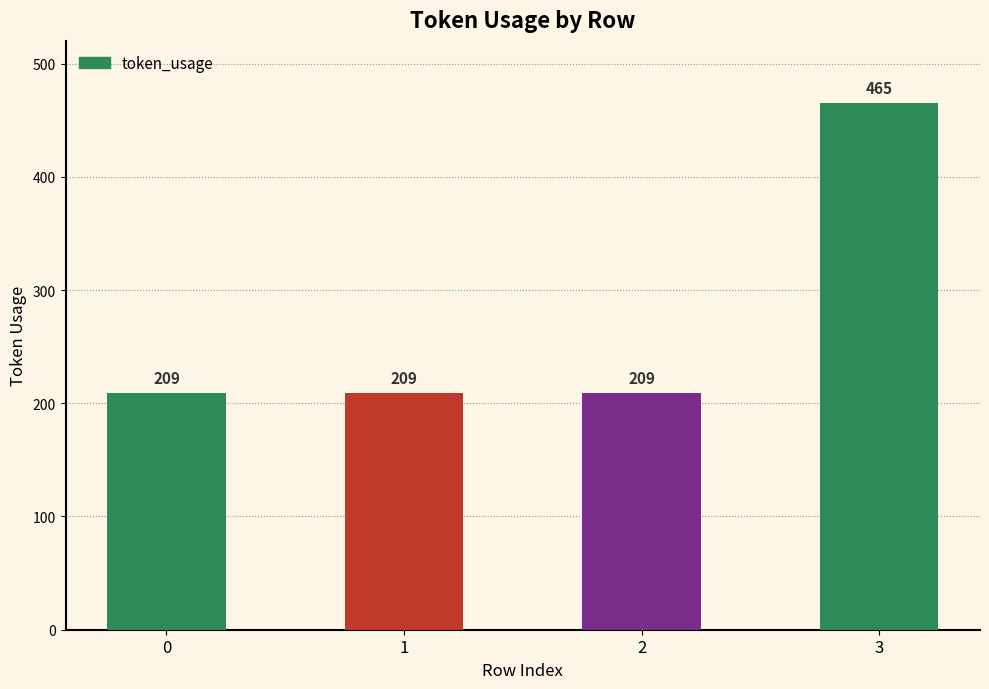

Approximately how many times larger is the value at 0 compared to 3?

0.4